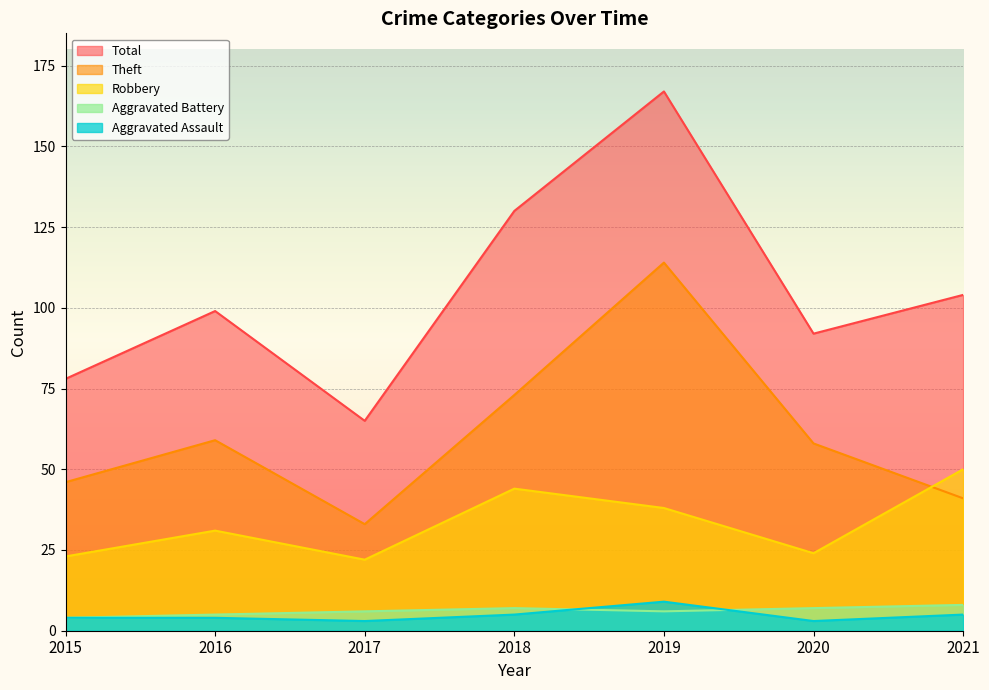

The value of Robbery at 2015 is 23. True or false?

True